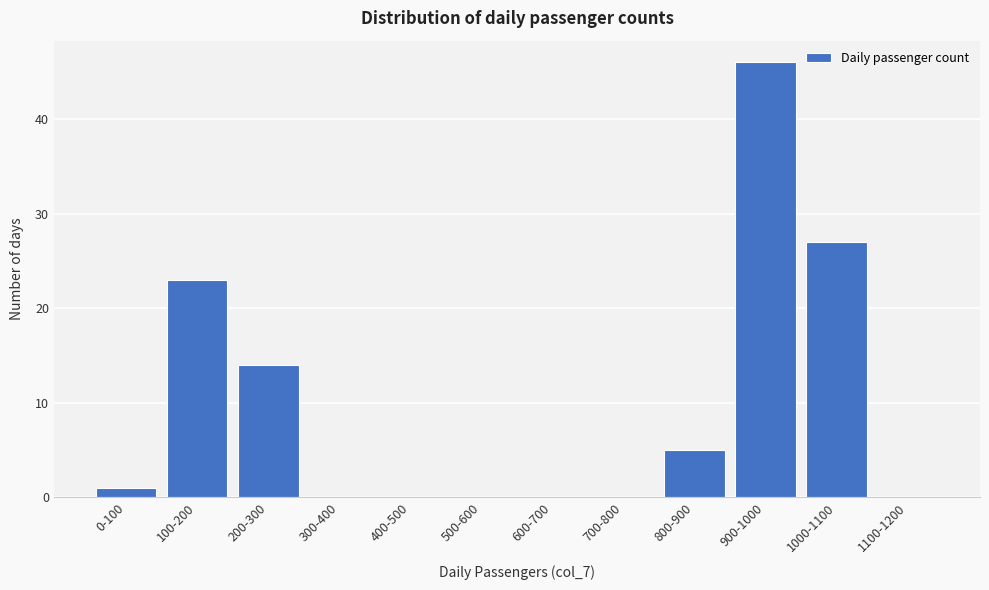

Reading left to right, extract all data points from this chart.

0-100=1	100-200=23	200-300=14	300-400=0	400-500=0	500-600=0	600-700=0	700-800=0	800-900=5	900-1000=46	1000-1100=27	1100-1200=0